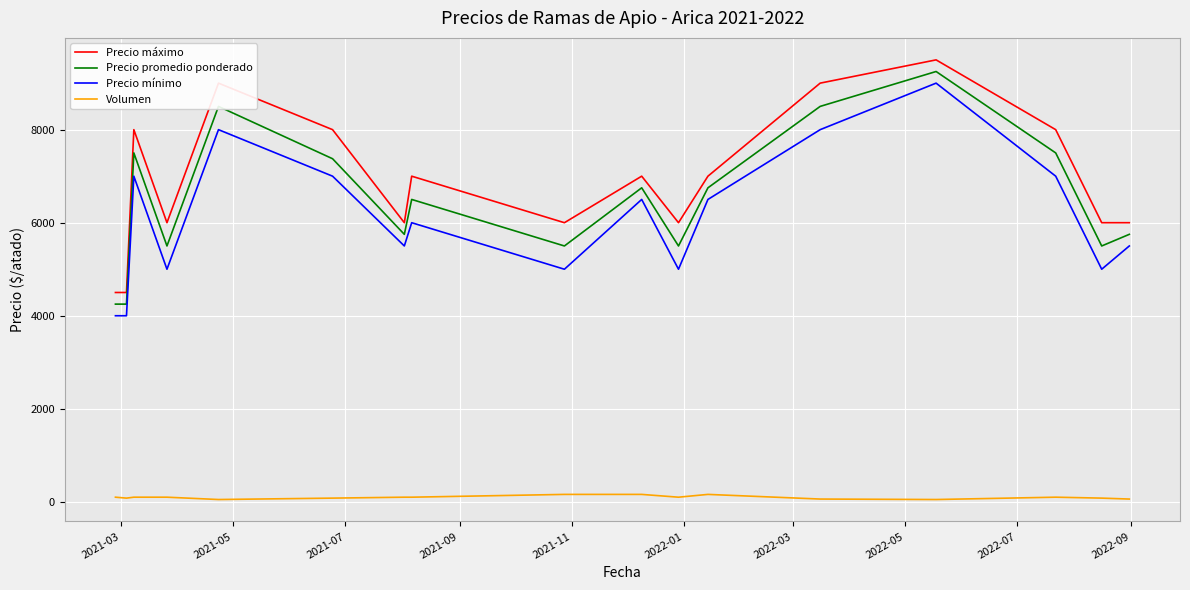

How many series are shown in this chart?

4